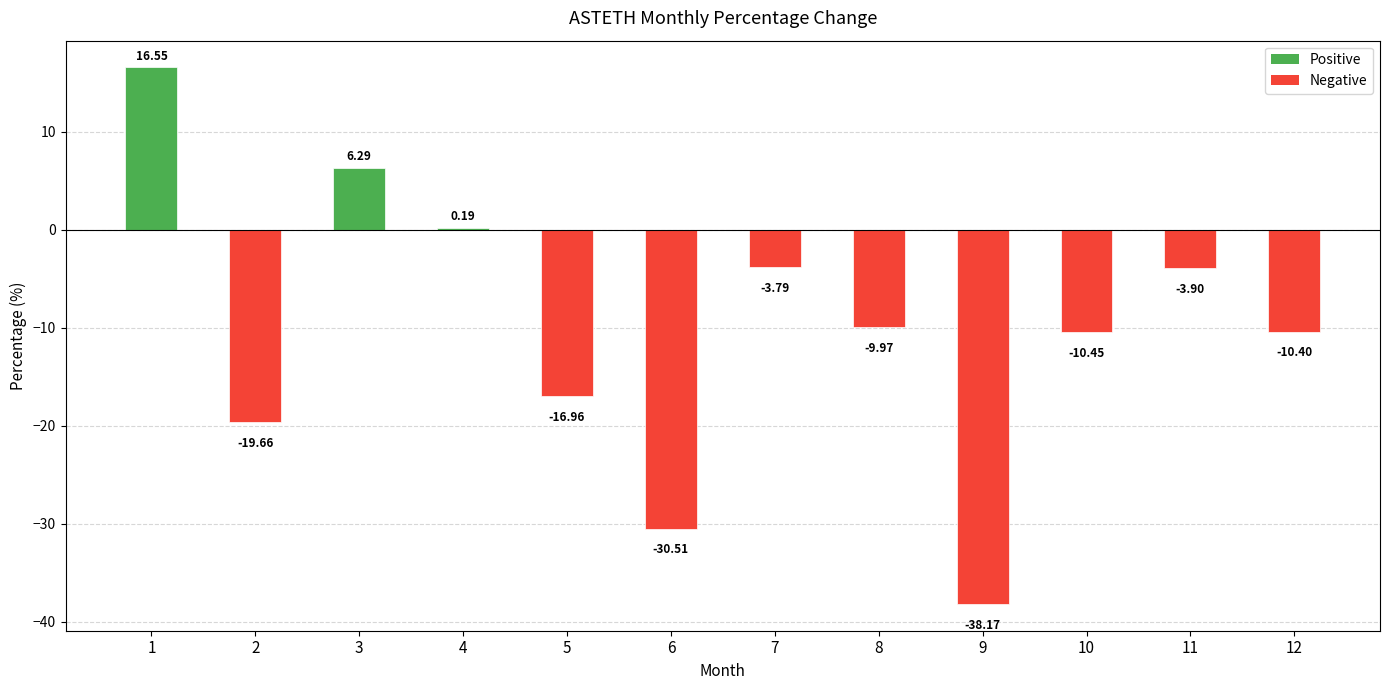

What is the sum of all values?

-120.8